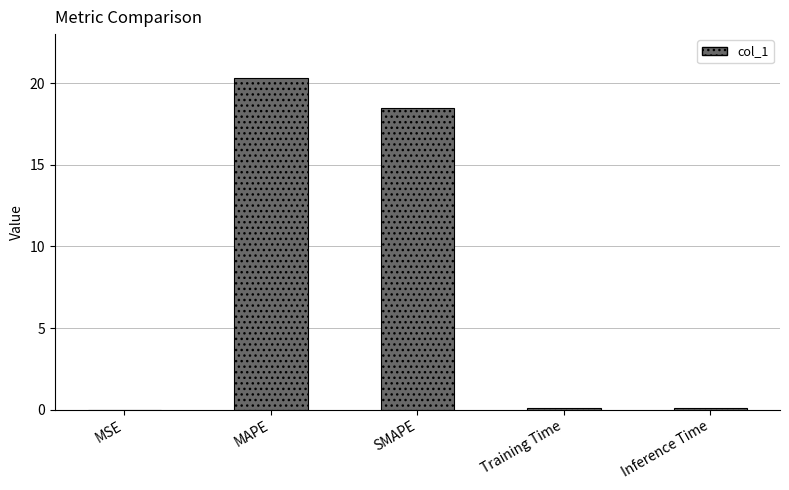

Where is the data nearest to the value 10?

SMAPE